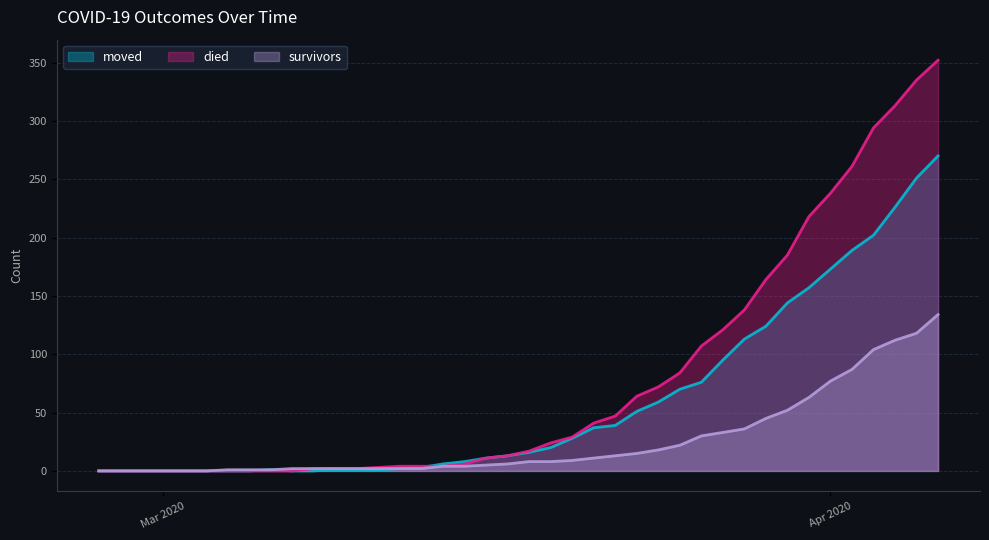

Rank the series by their maximum value, from lowest to highest.

survivors, moved, died